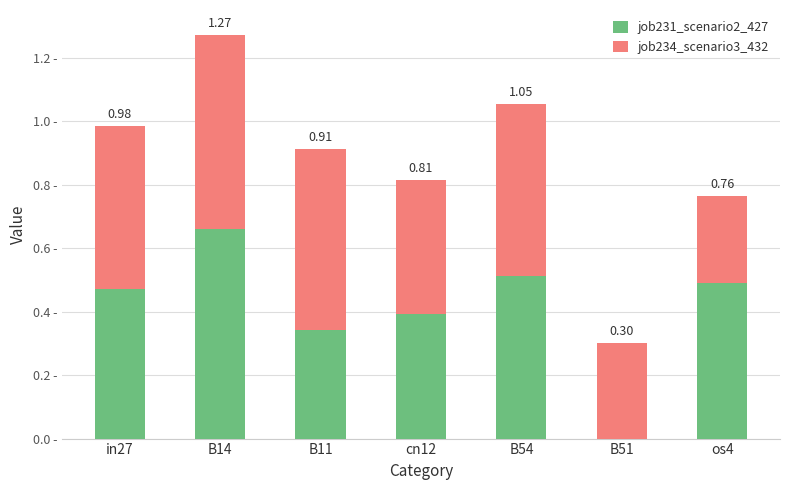

Are the bars grouped side by side (vs. stacked)?

No